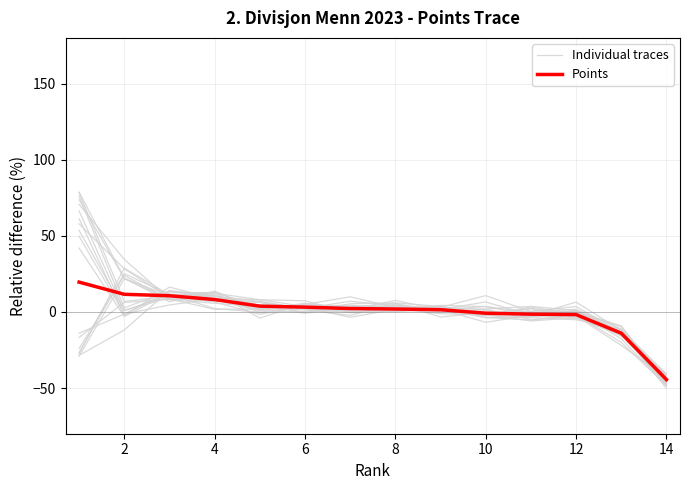

What is the difference between the highest and lowest values at 12?

1.4